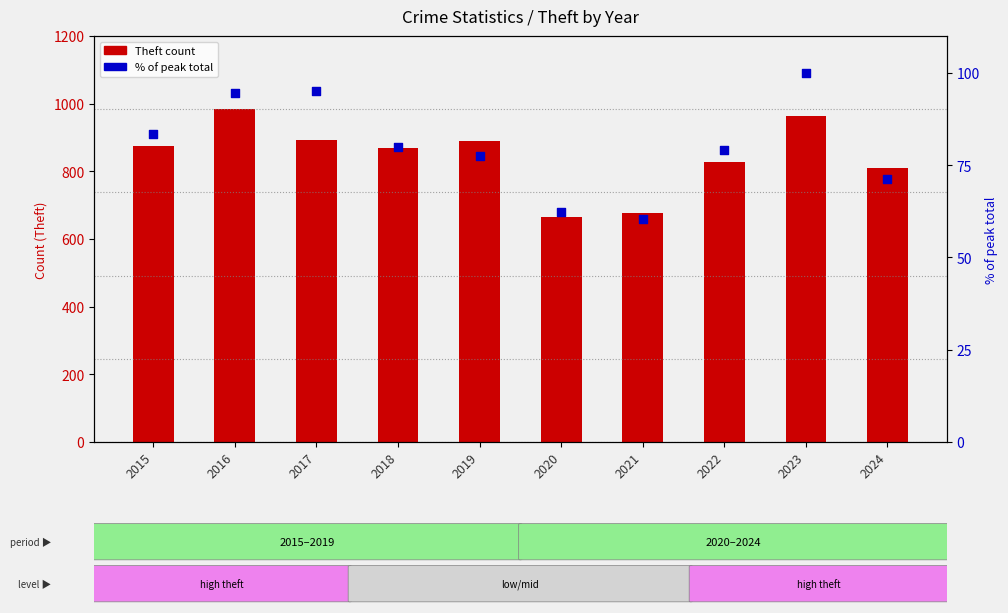

Is the value of % of peak total at 2018 greater than the value of Theft at 2024?

No